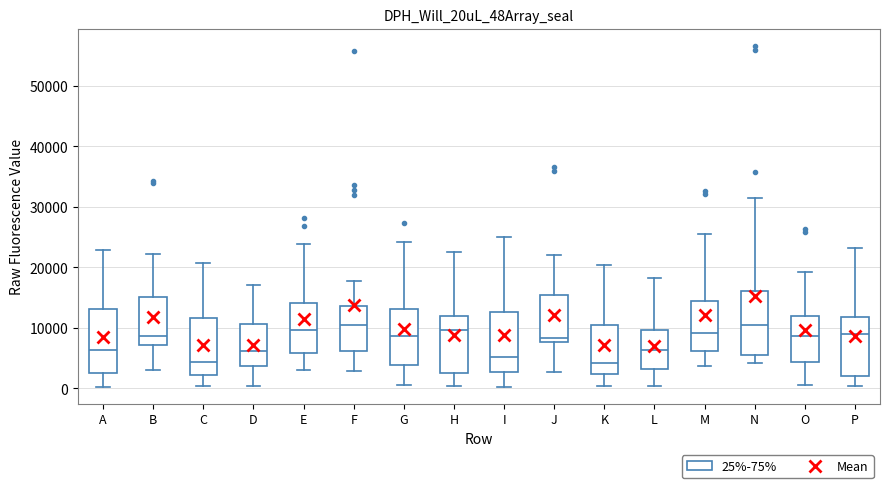

Reading left to right, transcribe this box plot: for each box, give where its median line is, the range the box spans, and where its two whiskers end, as read against the y-axis. The values are not printed on the chart, so give them approximately, as read against the axis.

A: median 6000, box 3000 to 13000, whiskers 0 to 23000
B: median 9000, box 7000 to 15000, whiskers 3000 to 22000
C: median 4000, box 2000 to 12000, whiskers 0 to 21000
D: median 6000, box 4000 to 11000, whiskers 0 to 17000
E: median 10000, box 6000 to 14000, whiskers 3000 to 24000
F: median 10000, box 6000 to 14000, whiskers 3000 to 18000
G: median 9000, box 4000 to 13000, whiskers 1000 to 24000
H: median 10000, box 3000 to 12000, whiskers 0 to 23000
I: median 5000, box 3000 to 13000, whiskers 0 to 25000
J: median 8000 (just above the box's lower edge), box 8000 to 15000, whiskers 3000 to 22000
K: median 4000, box 2000 to 11000, whiskers 0 to 20000
L: median 6000, box 3000 to 10000, whiskers 0 to 18000
M: median 9000, box 6000 to 14000, whiskers 4000 to 26000
N: median 11000, box 5000 to 16000, whiskers 4000 to 32000
O: median 9000, box 4000 to 12000, whiskers 1000 to 19000
P: median 9000, box 2000 to 12000, whiskers 0 to 23000